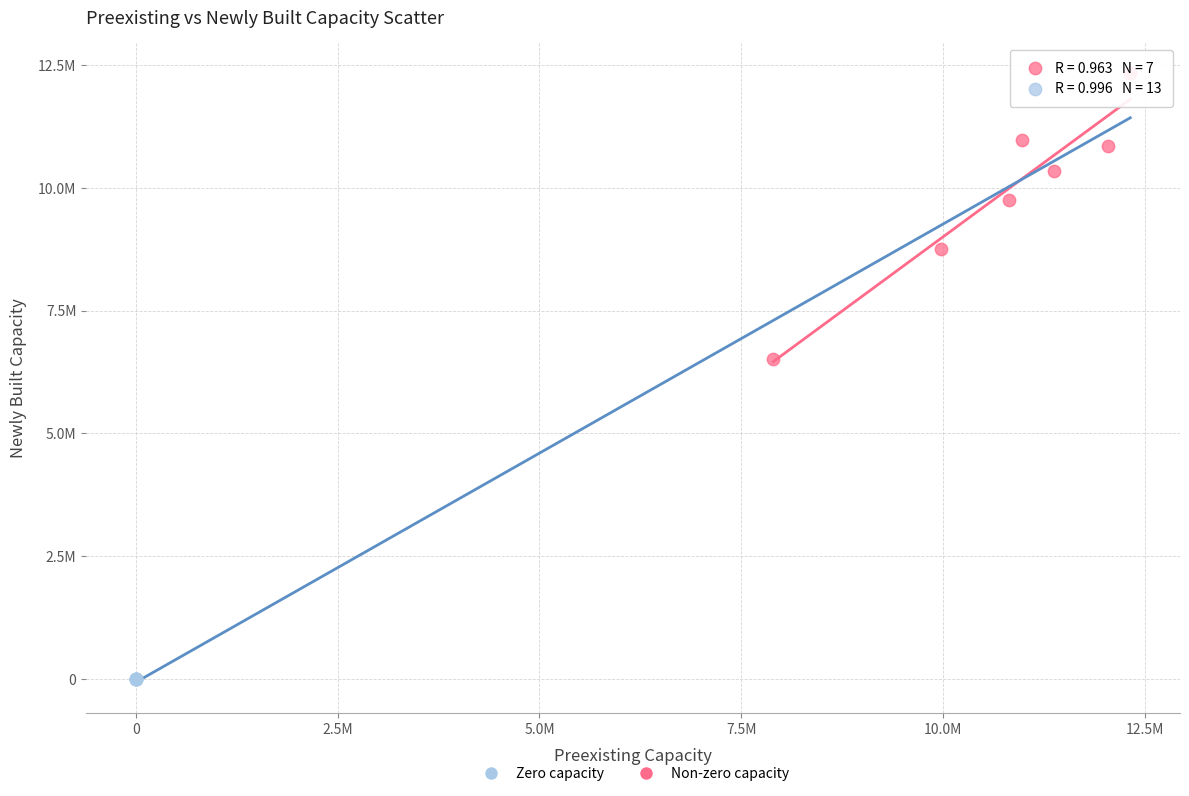

Which series reaches the maximum Y coordinate?

Non-zero capacity